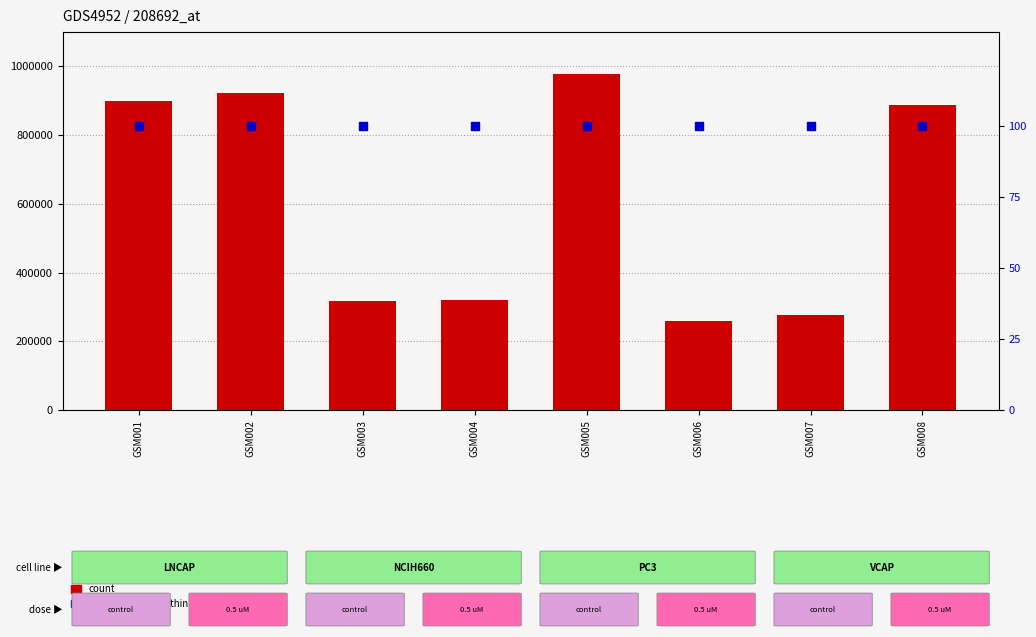

Which series has the widest spread of Y values?

count